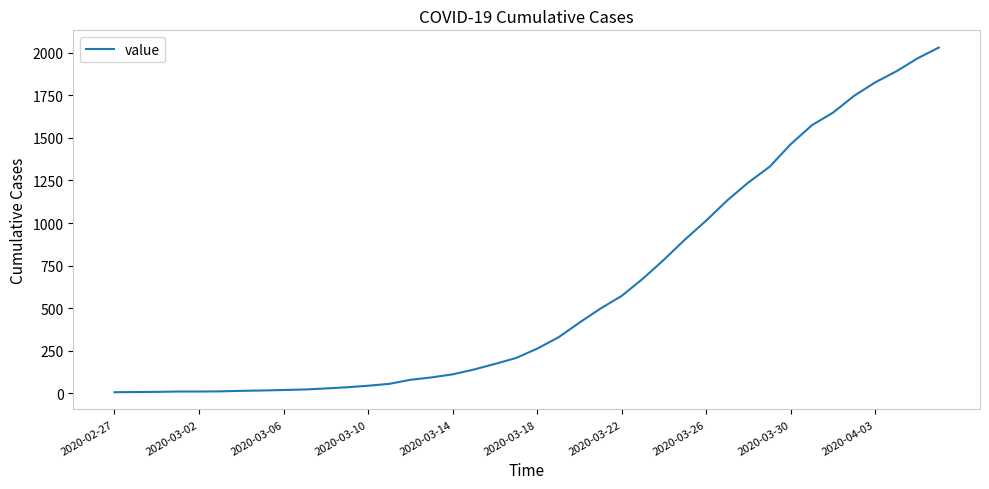

What is the greatest value displayed?

2031